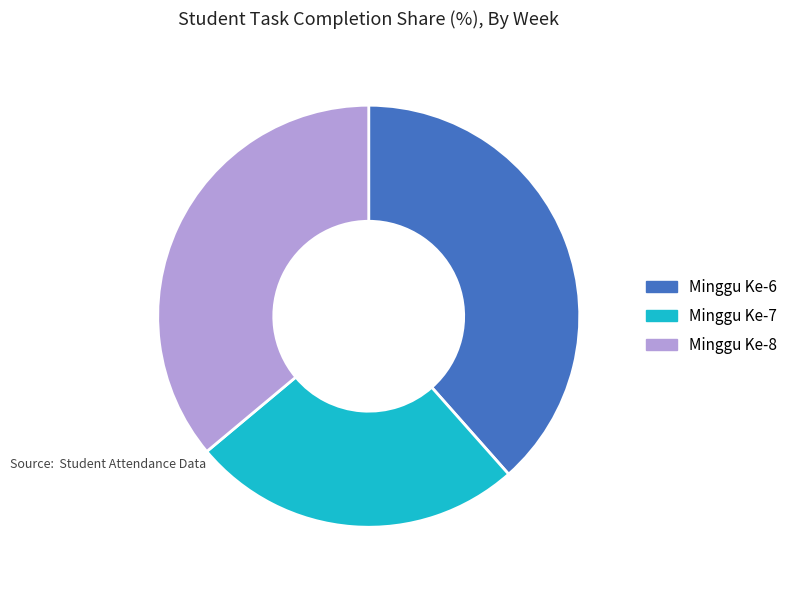

True or false: Minggu Ke-6 accounts for 30% of the total.

False